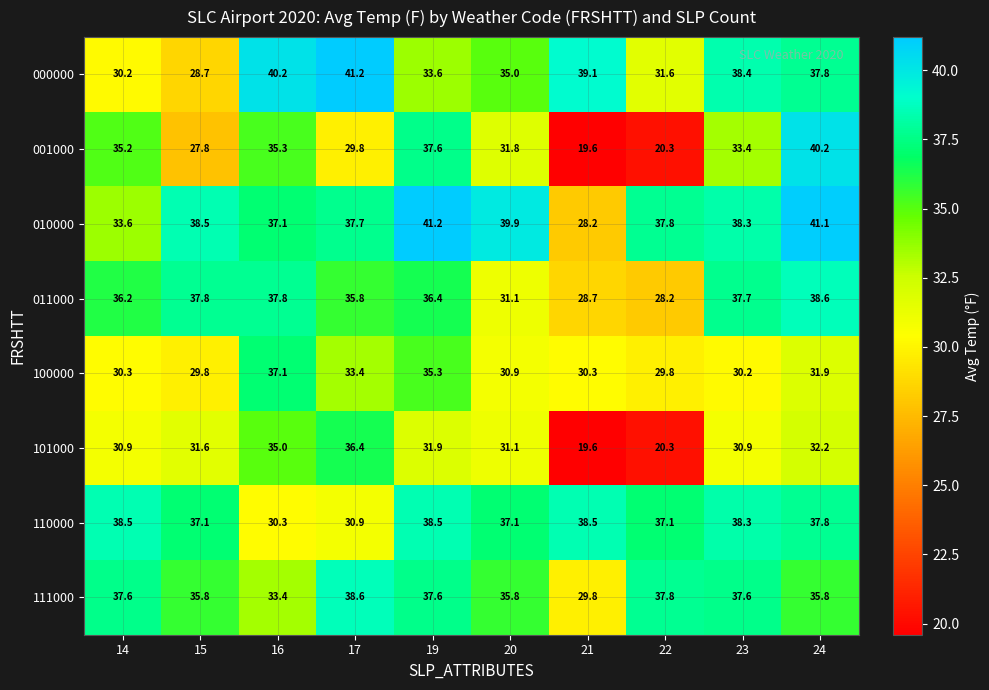

What is the sum of the 001000 values at 24 and 17?

70.0